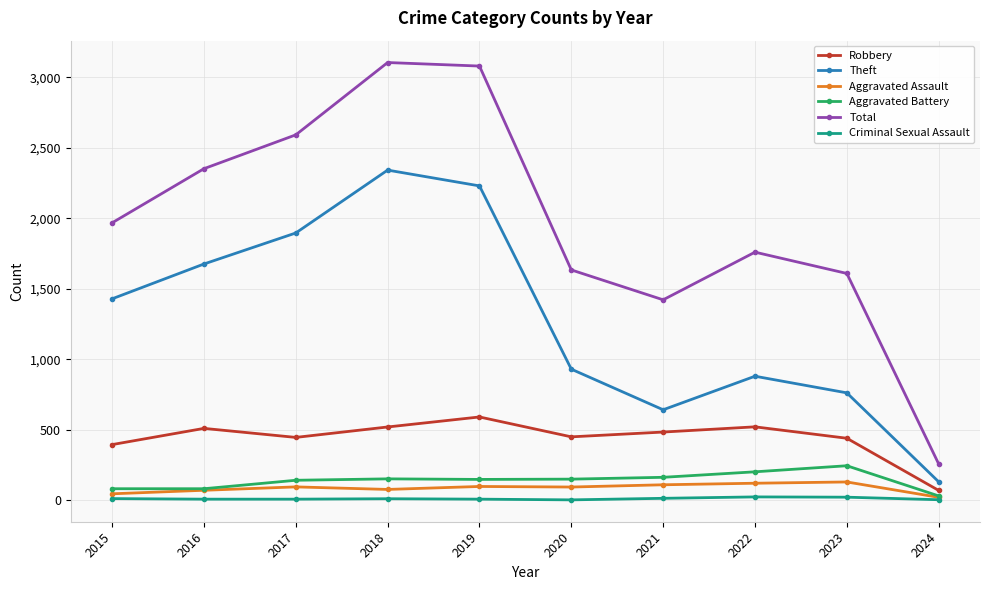

Which series changed the most between 2015 and 2020?

Theft